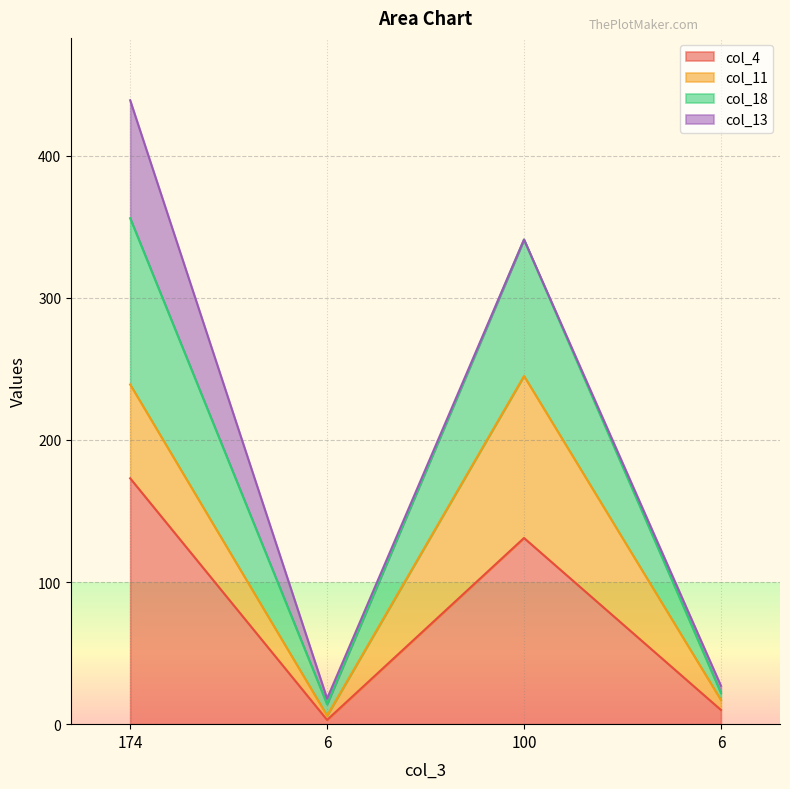

What is the label of the 4th point from the right?

174